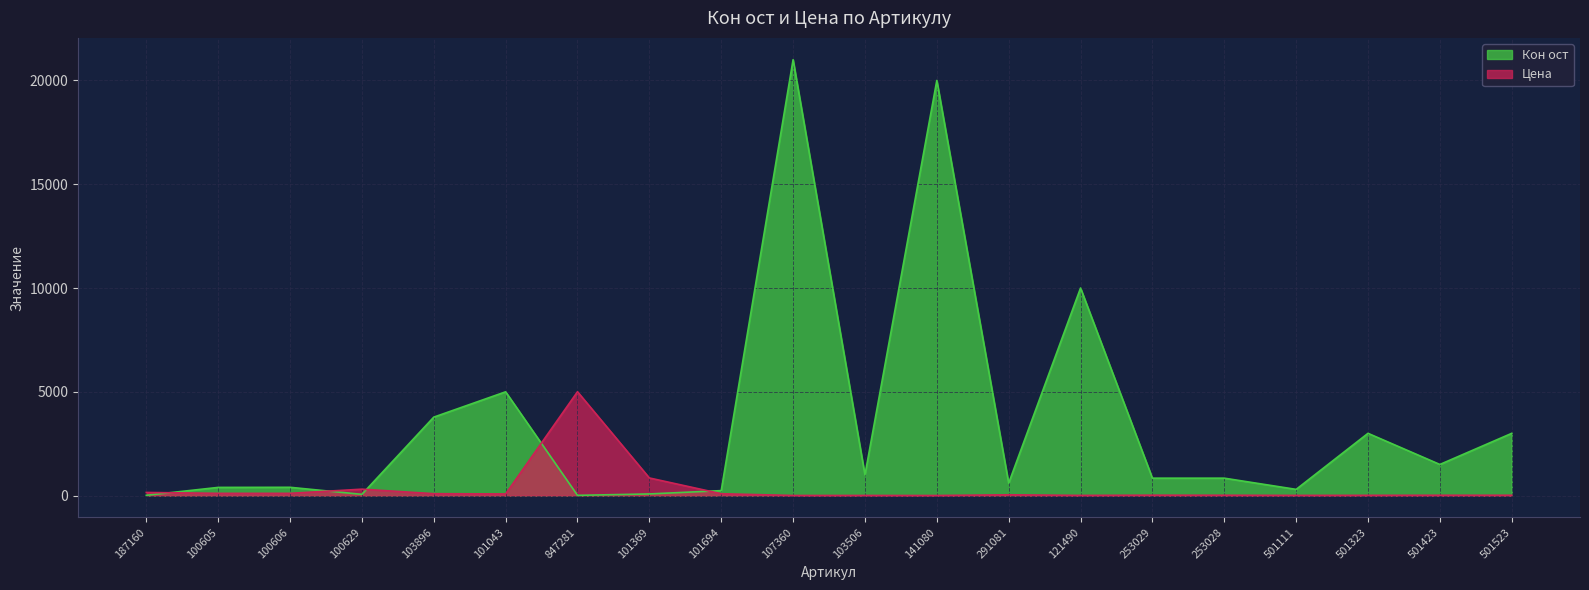

How many lines are shown in the chart?

2